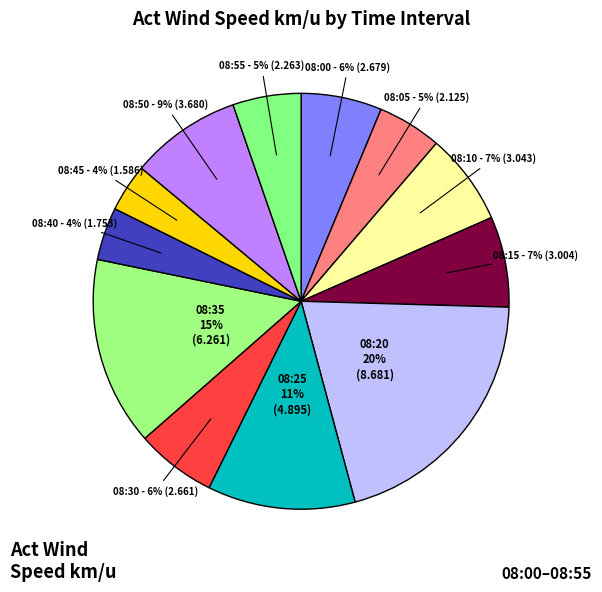

To the nearest percent, what percentage of the pie is 08:20?

20%